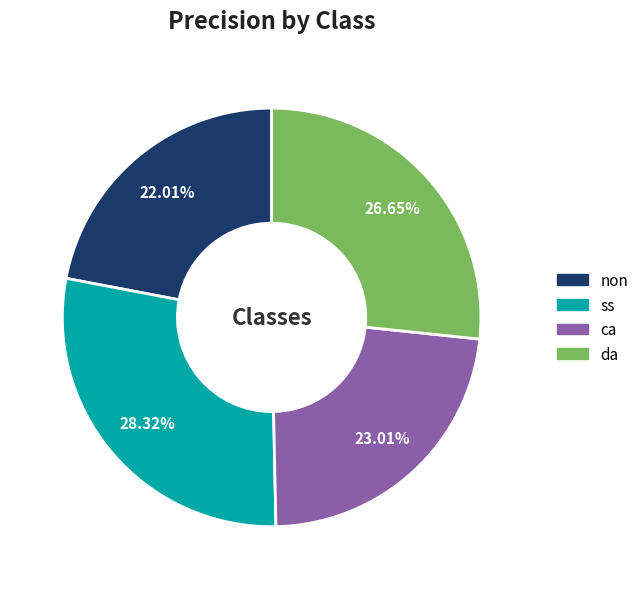

Is it true that da is 36% of the pie?

False